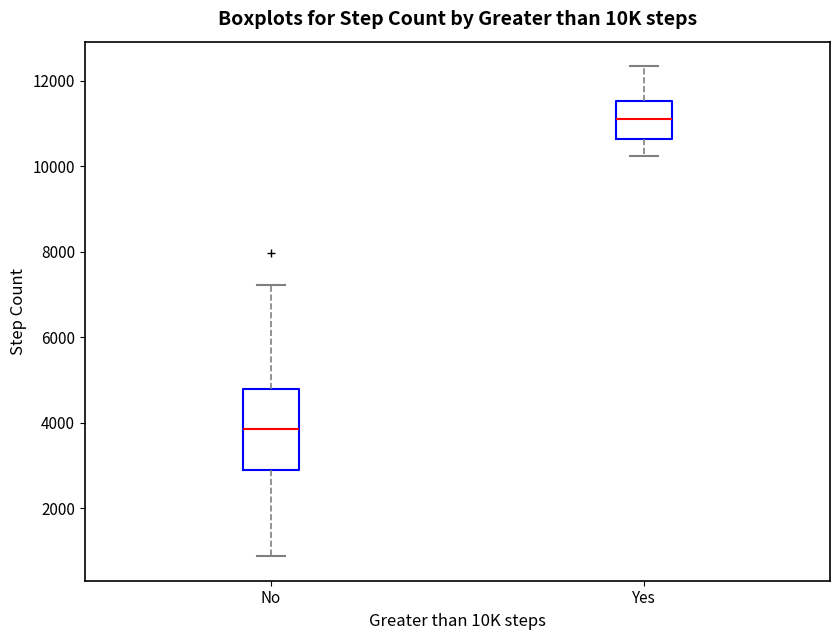

Reading left to right, read every box against the y-axis: the position of its median line, the range the box covers, and the ends of its whiskers. The values are not printed on the chart, so give them approximately, as read against the axis.

No: median 3800, box 3000 to 4800, whiskers 800 to 7200
Yes: median 11200, box 10600 to 11600, whiskers 10200 to 12400